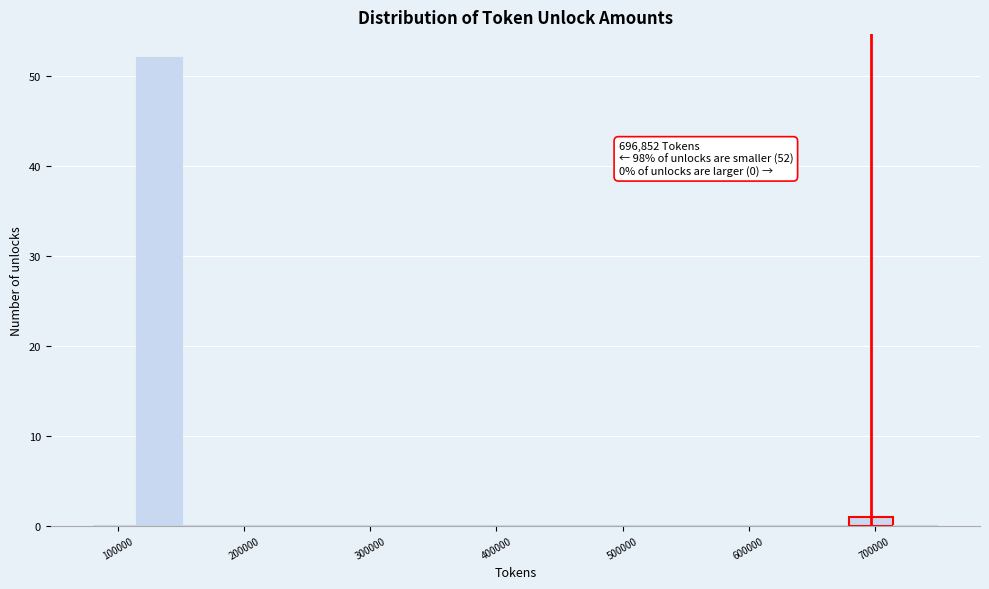

Around what value on the x-axis is the tallest bar? Give the approximate position of its centre, as read against the axis.

130000